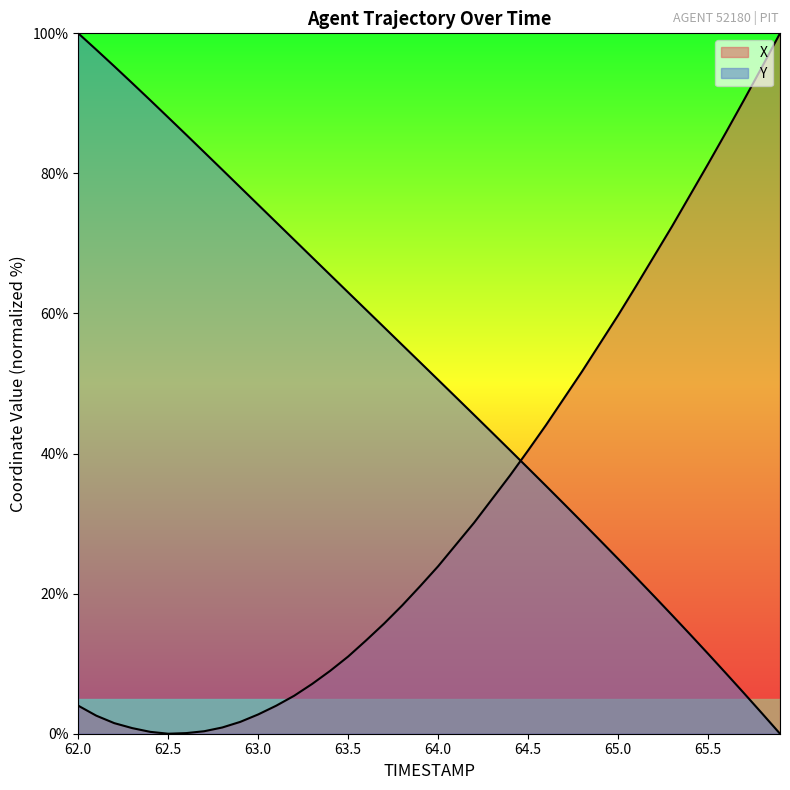

Between which two adjacent categories do Y and X first intersect?

64.4 and 64.5